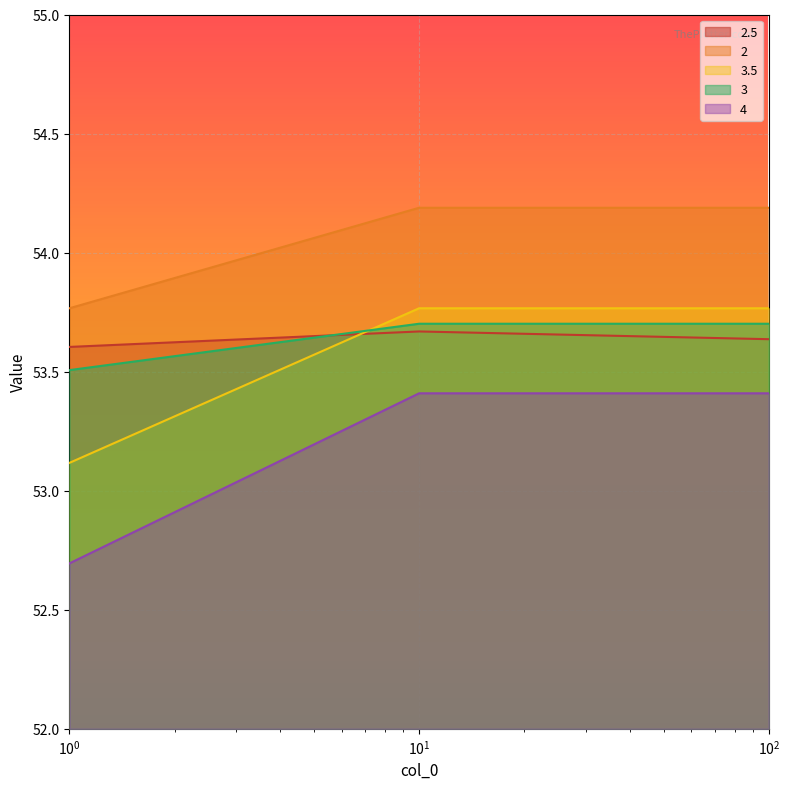

Which series has the largest range (max minus min)?

4